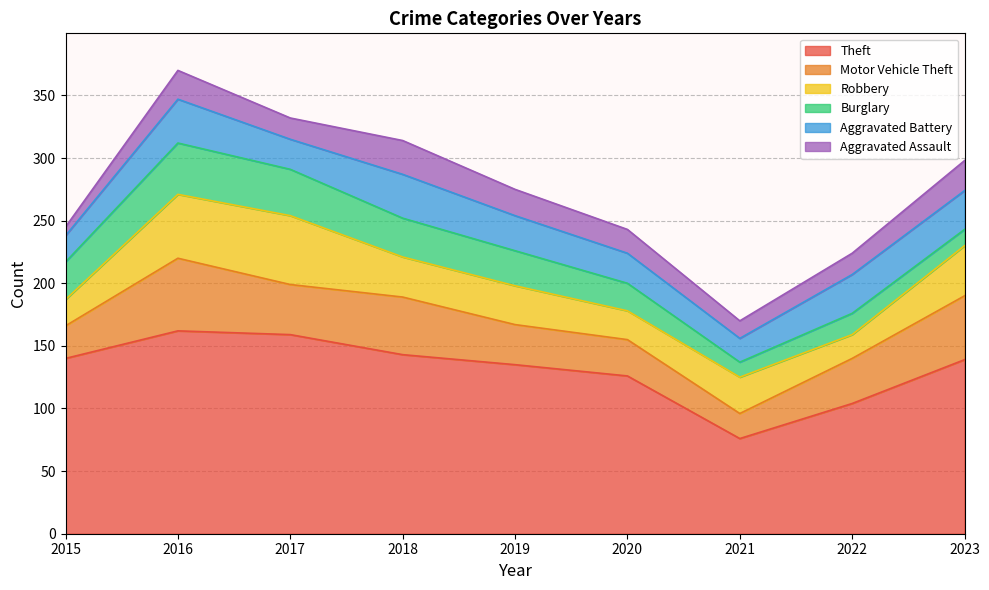

At how many categories does at least one series exceed 17?

9